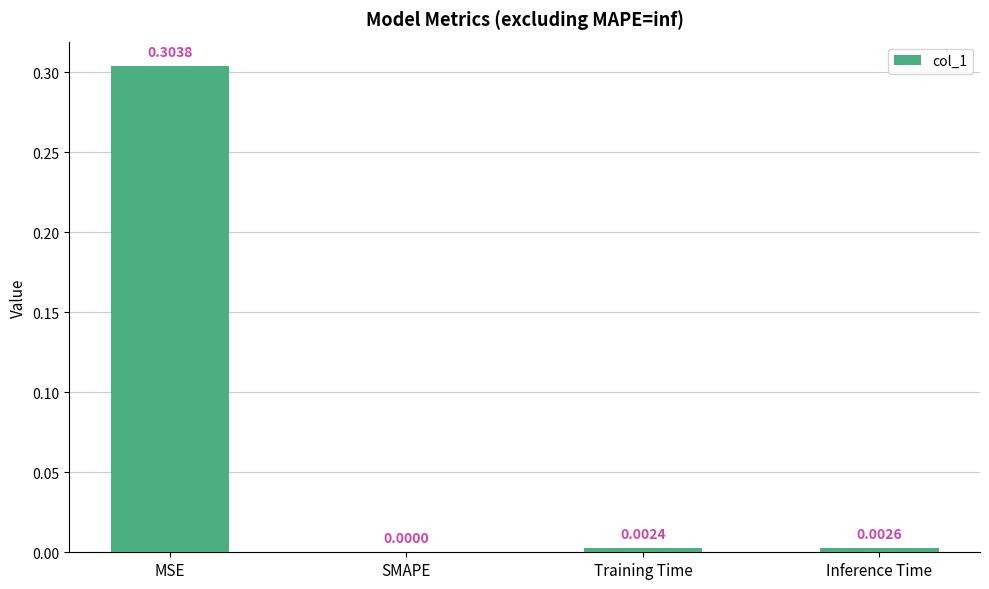

Between Training Time and SMAPE, which is larger?

Training Time